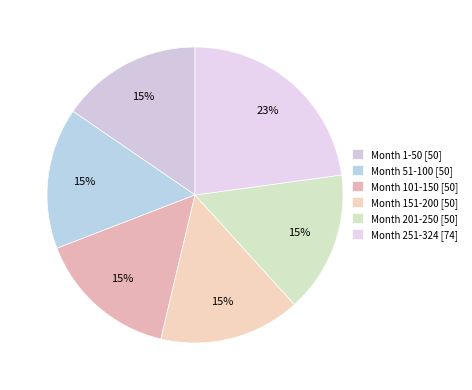

Which slice is the smallest?

Month 1-50